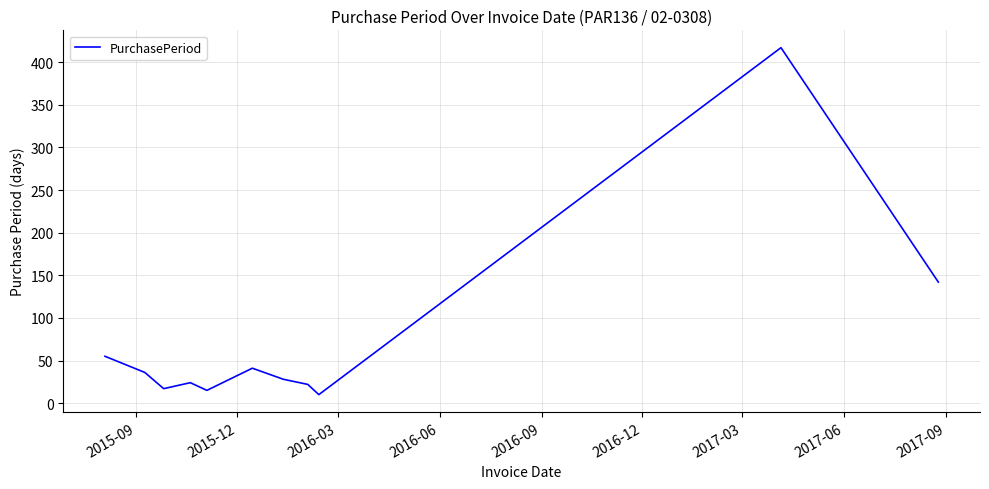

What is the smallest value displayed?

10